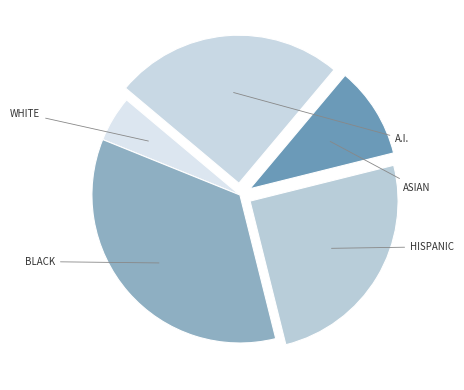

Count the number of slices in the pie.

5